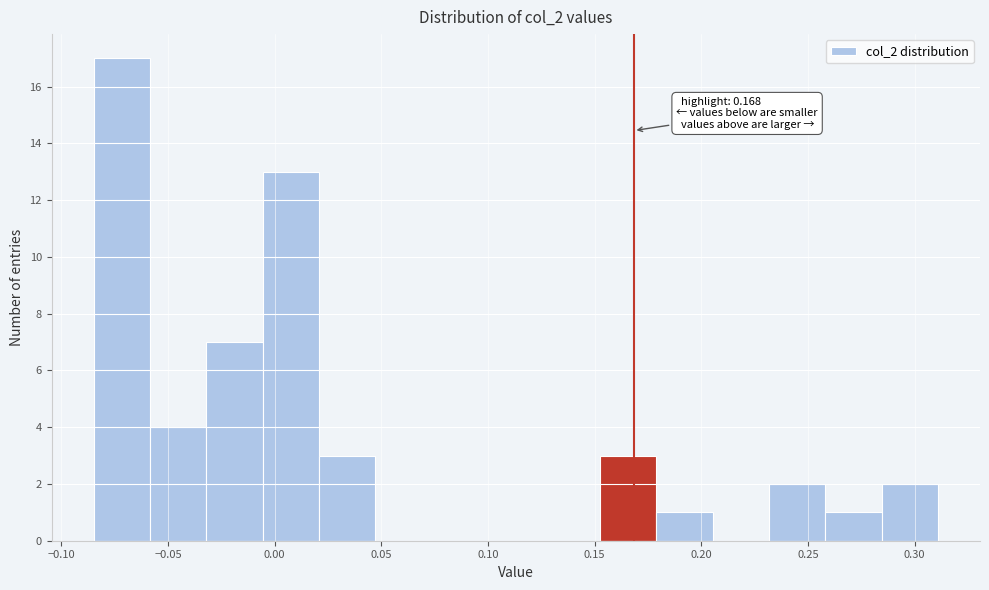

Over which range of the x-axis is the bar tallest?

-0.085 to -0.060